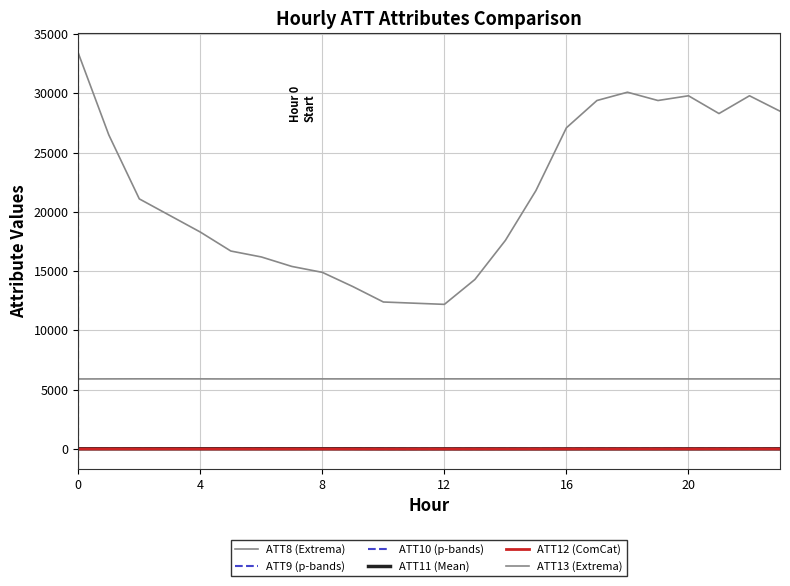

How many lines are shown in the chart?

6